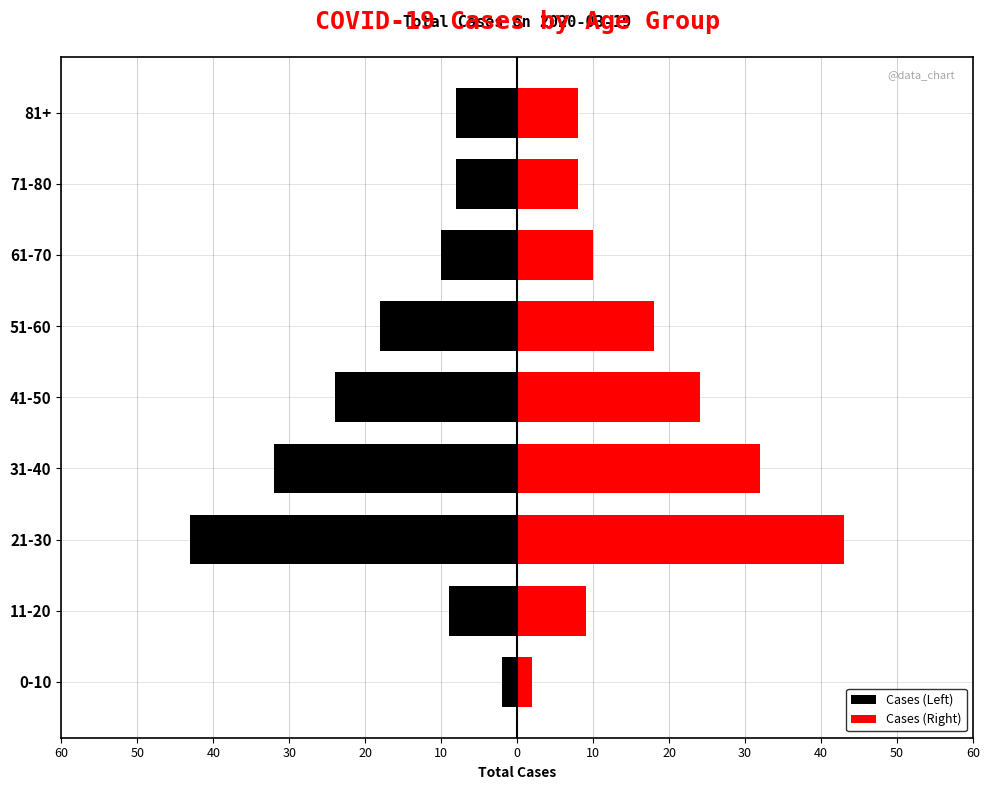

Rank the series by their maximum value, from lowest to highest.

Cases (Left), Cases (Right)